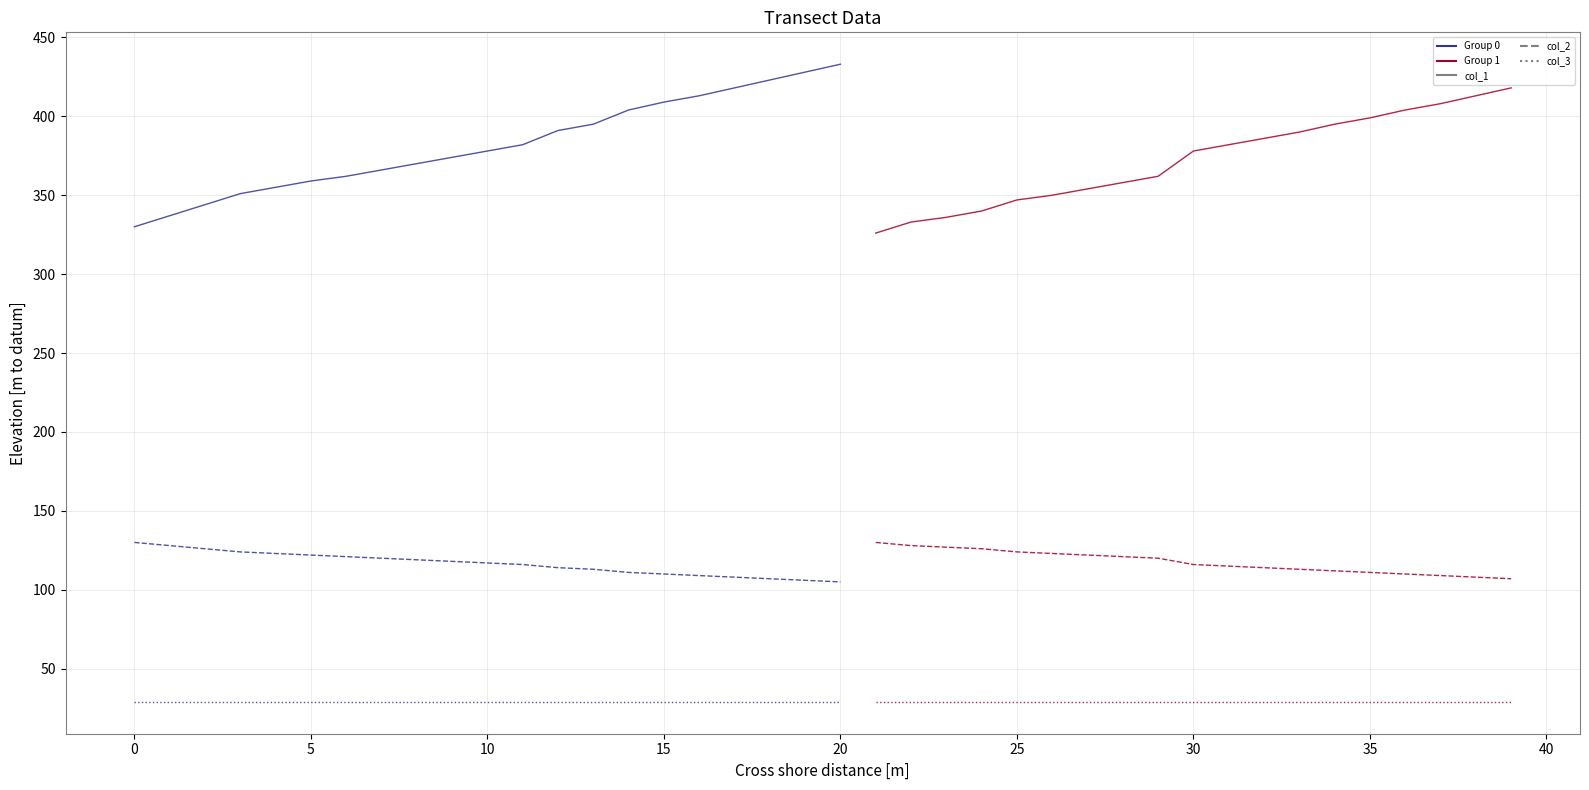

True or false: group=0 col_3 and group=0 col_1 intersect in this chart.

False